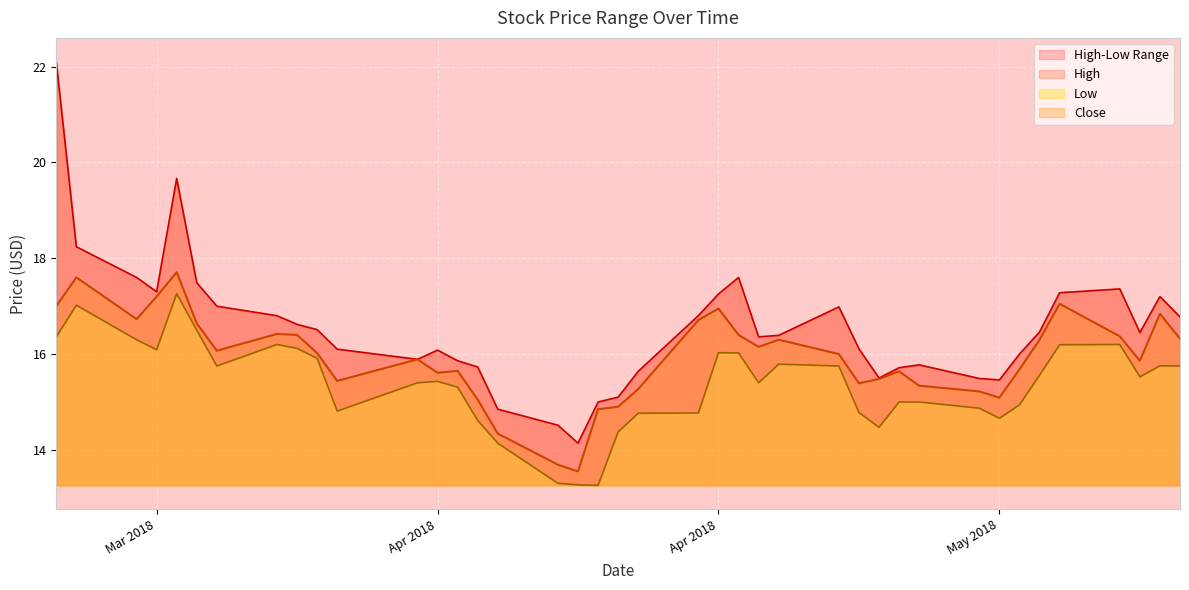

How many categories are shown in the chart?

40